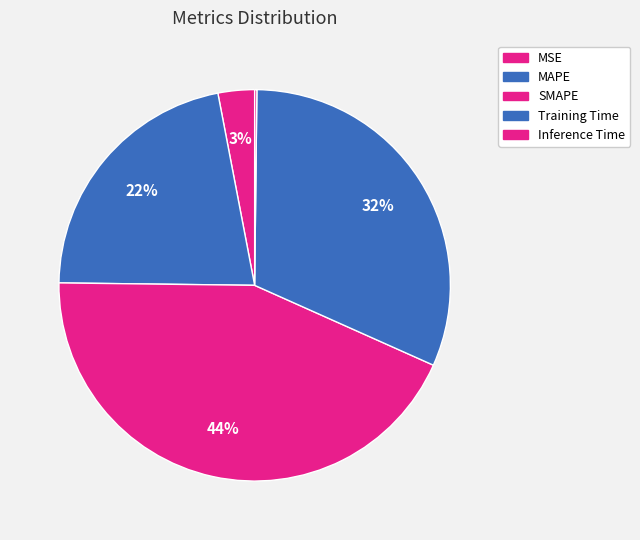

What percentage is the SMAPE slice, to the nearest percent?

44%